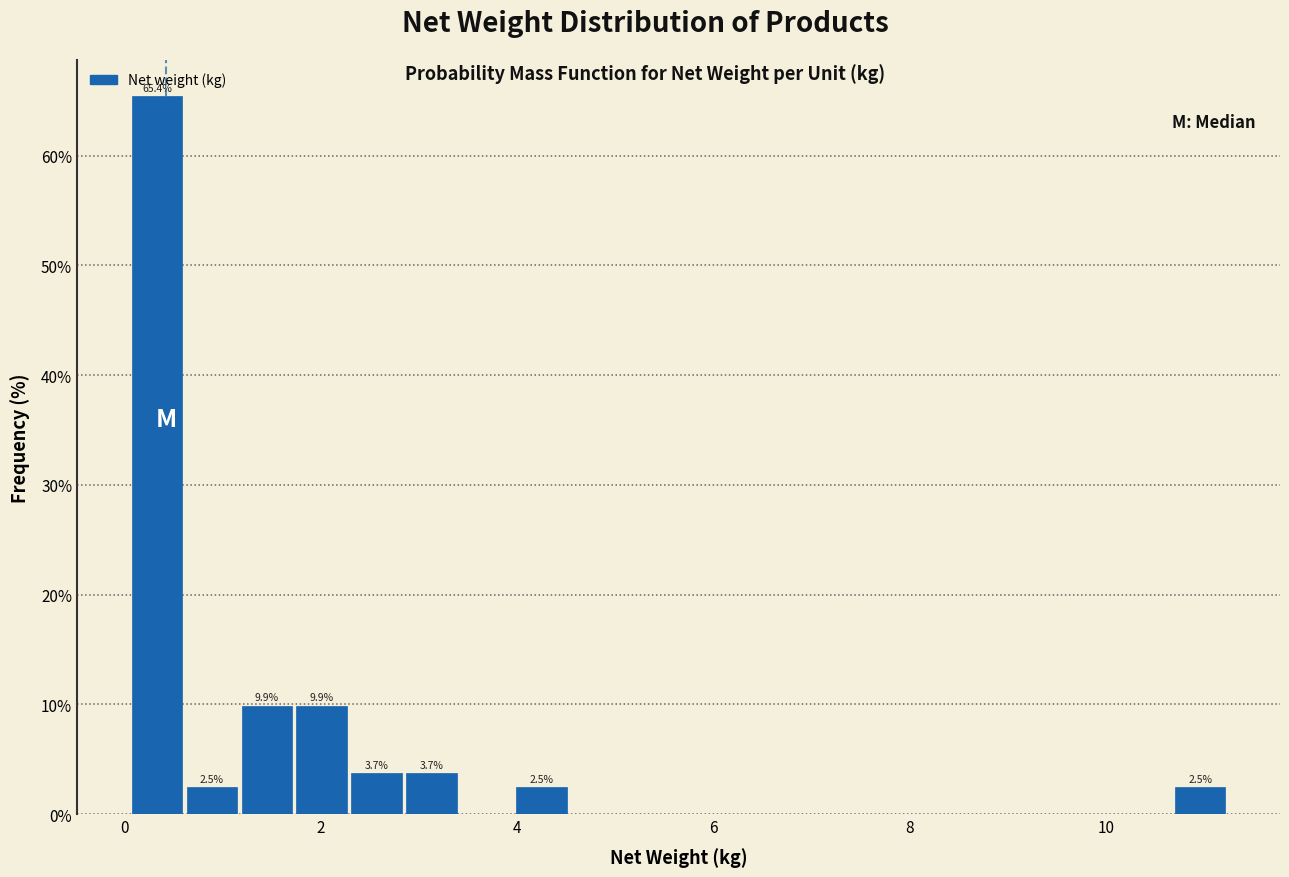

Read against the x-axis, roughly where is the centre of the tallest bar?

0.4